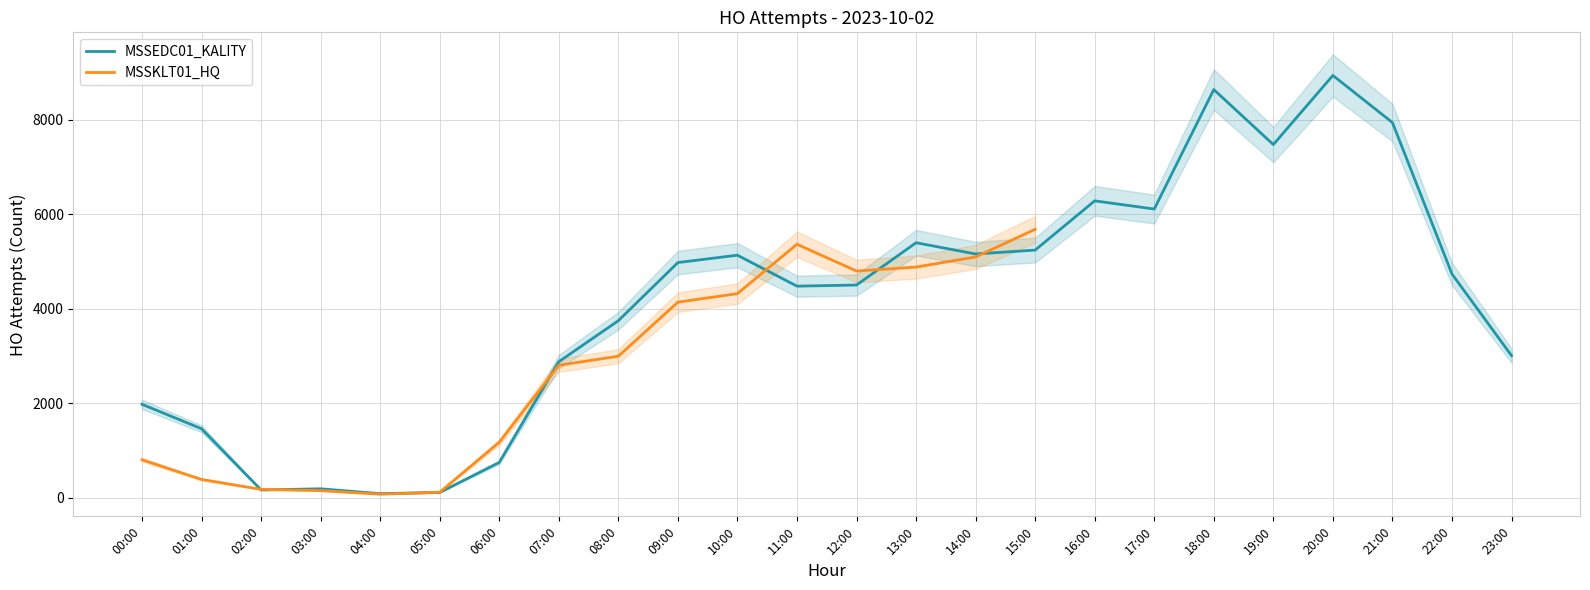

Where is the first local maximum?

03:00